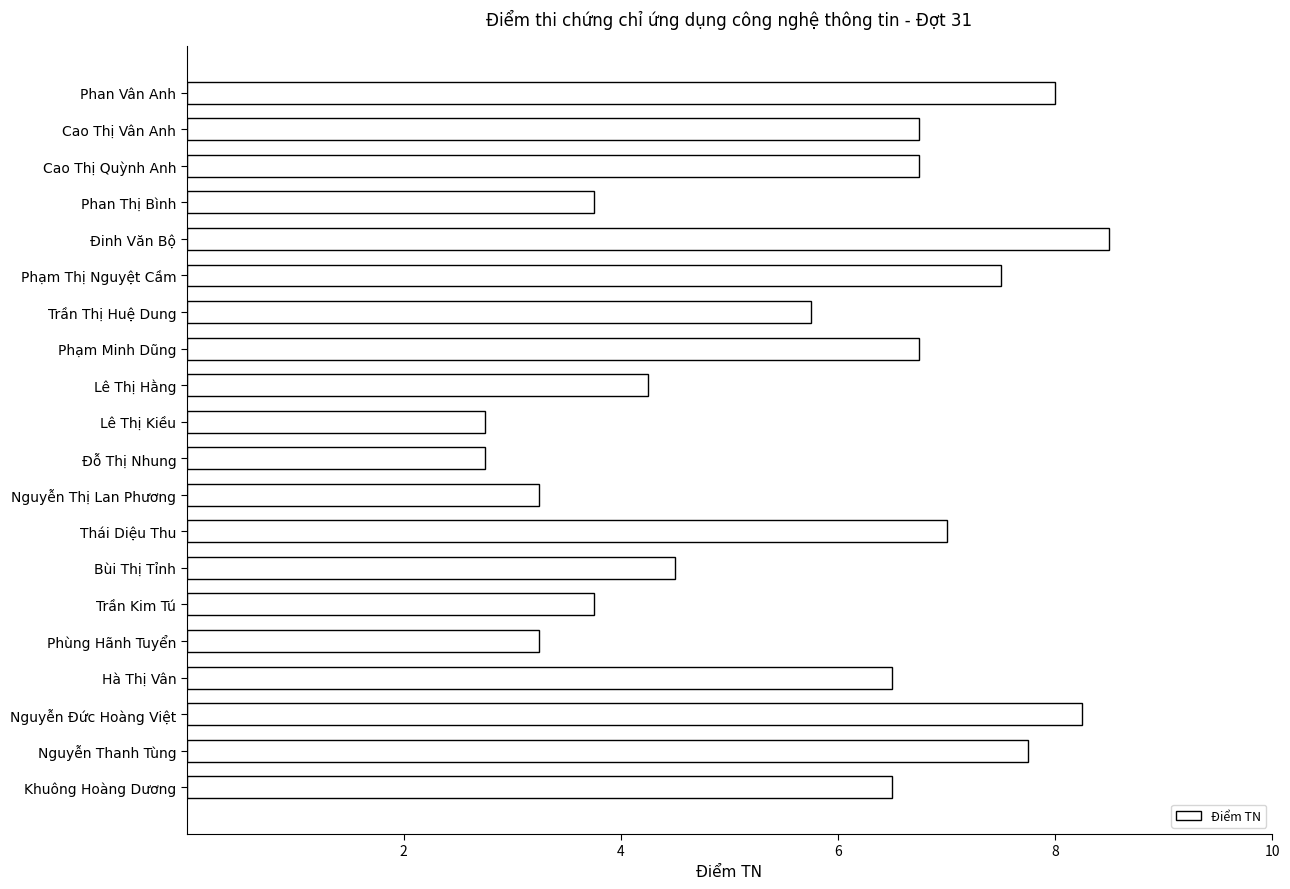

The chart shows a value of 3.4 at Thái Diệu Thu. True or false?

False